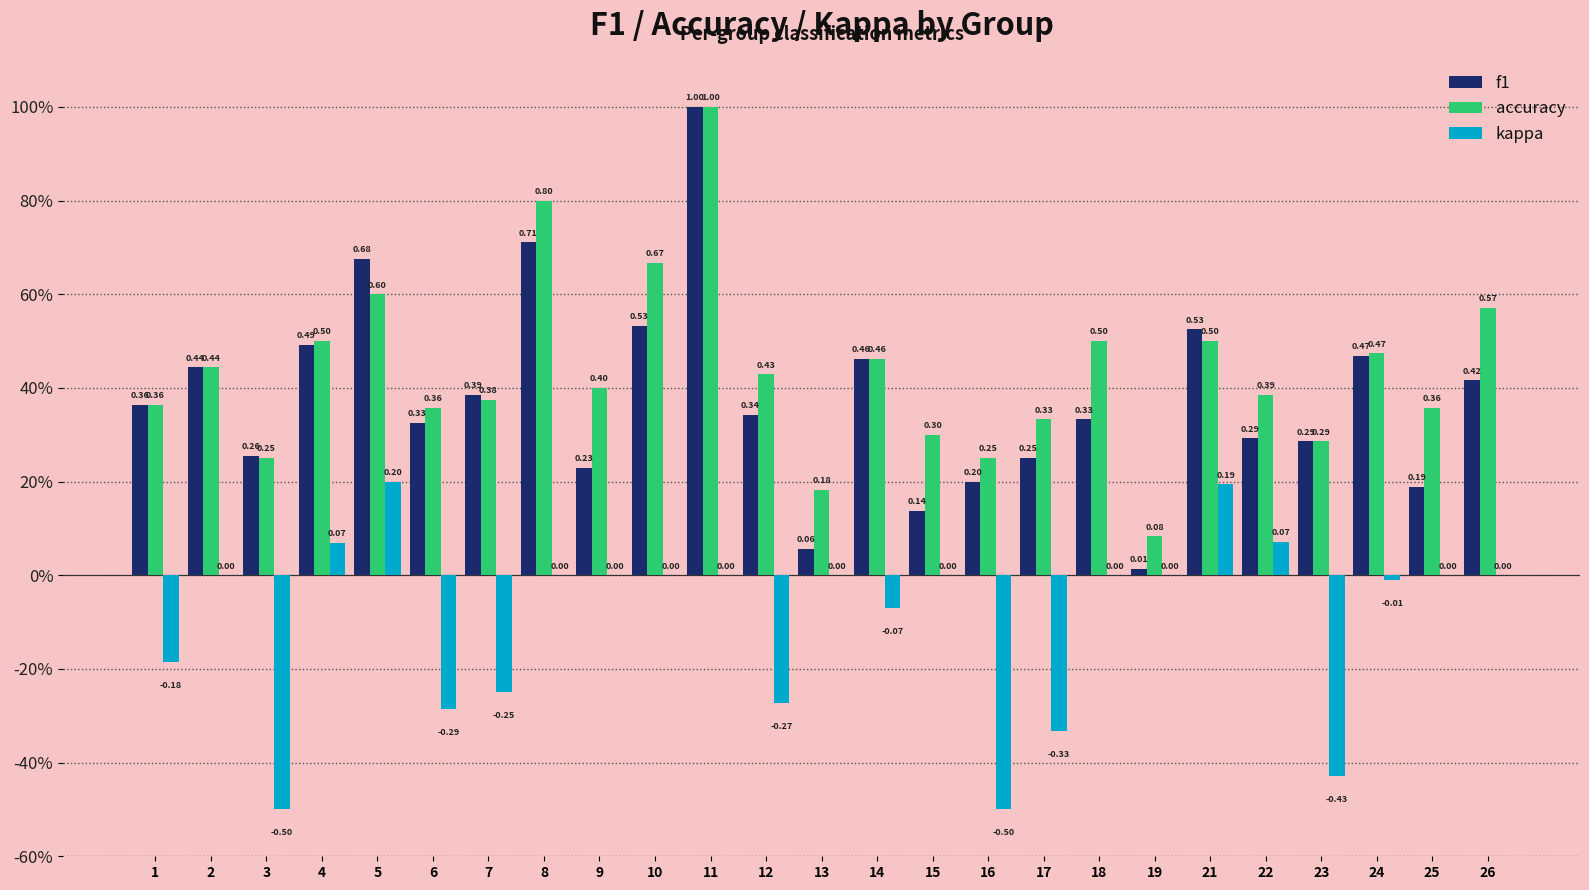

What is the greatest value displayed?

1.0